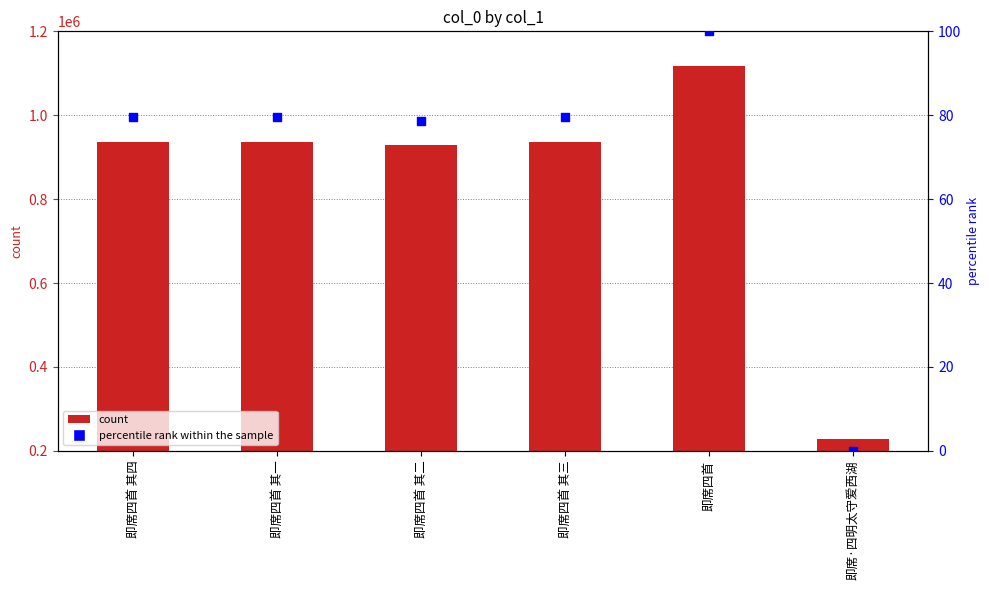

Which series reaches the minimum Y coordinate?

percentile rank within the sample